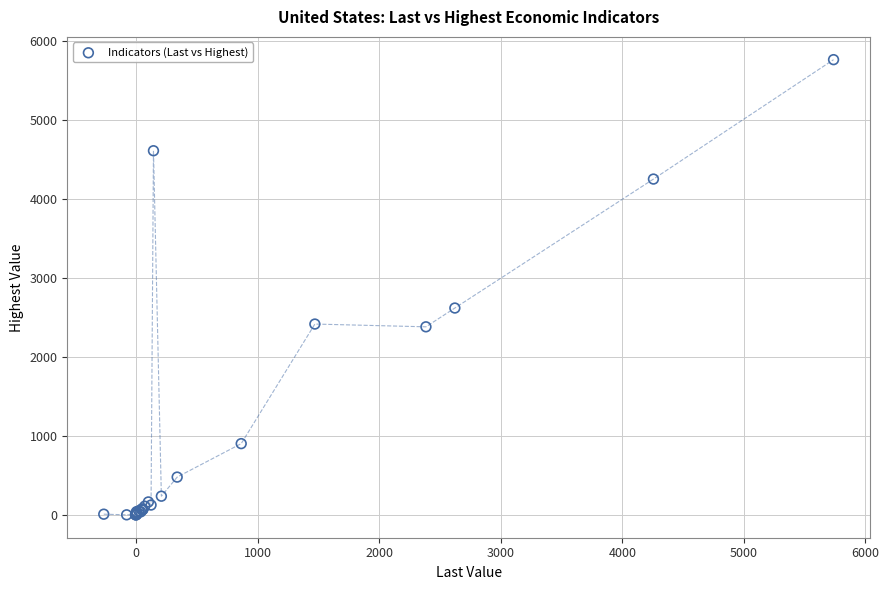

What Y value in the scatter plot is closest to 2884?

2622.0